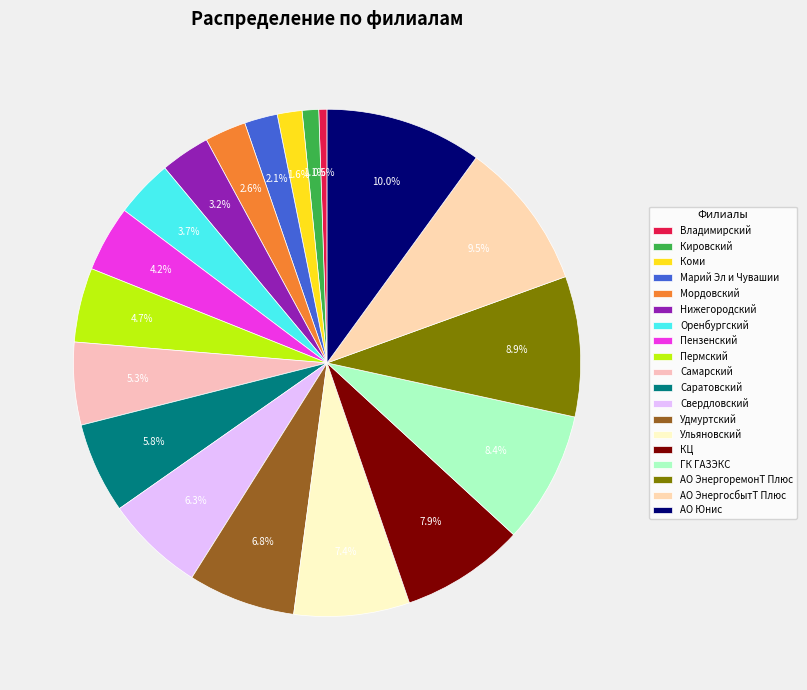

How many segments does this pie chart have?

19